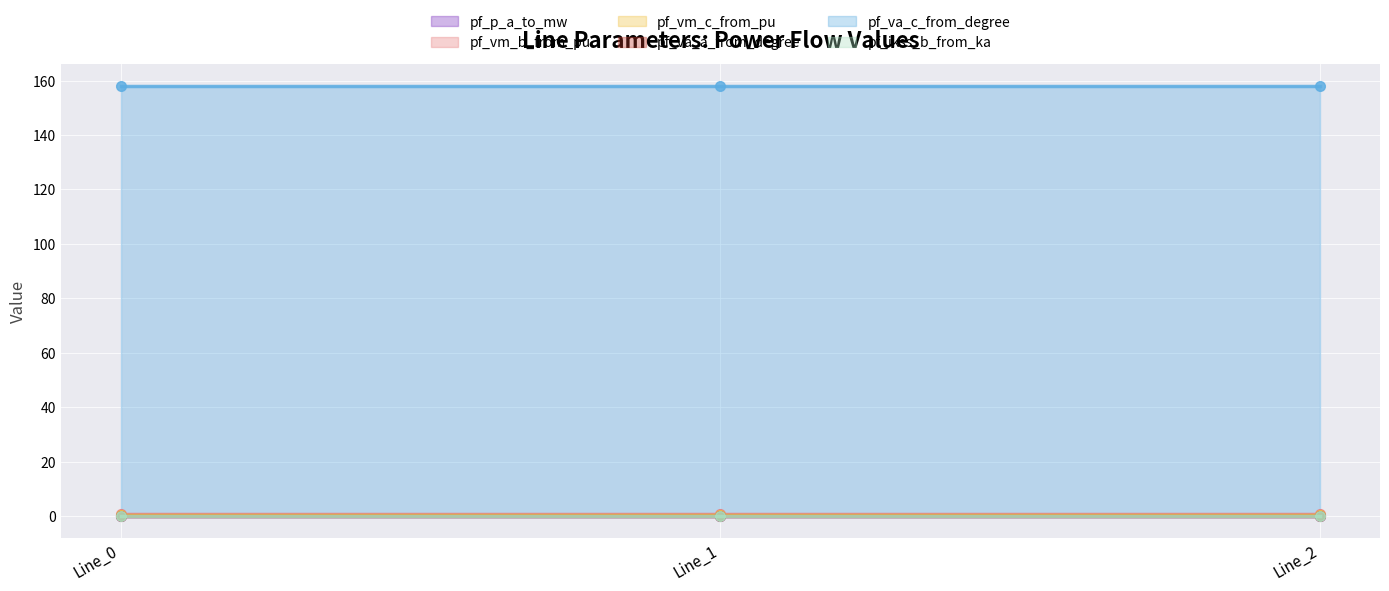

At which label is pf_vm_b_from_pu closest to 0?

Line_1